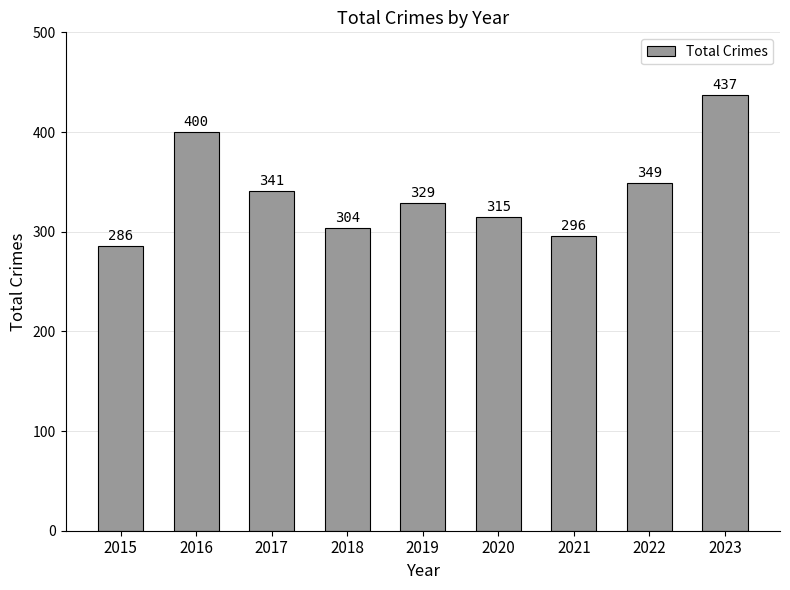

Reading left to right, what are all the values shown in this chart?

286	400	341	304	329	315	296	349	437